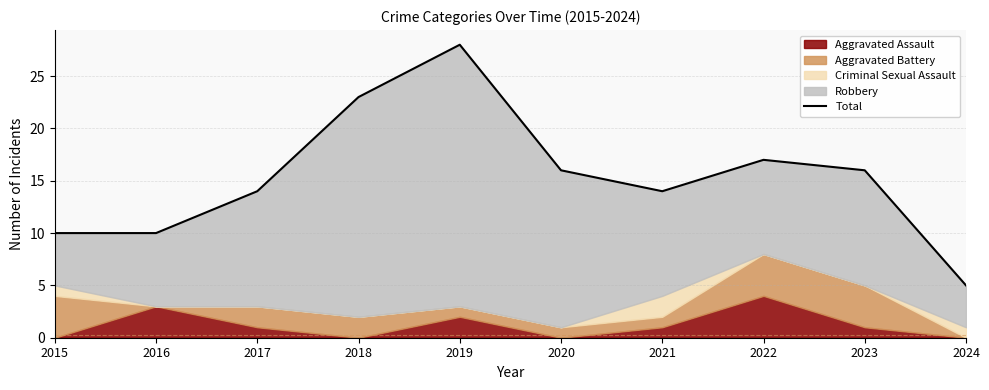

List the labels in order of value, largest first.

2019, 2018, 2022, 2020, 2023, 2017, 2021, 2015, 2016, 2024